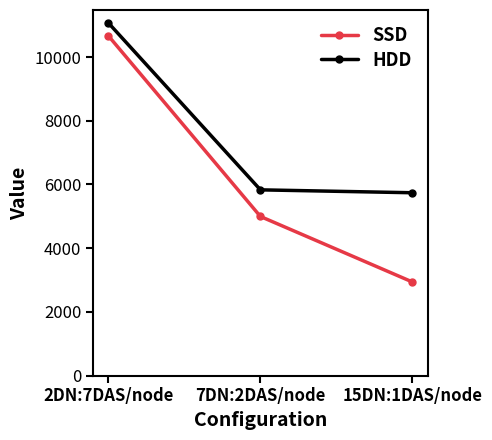

What is the spread (max minus min) of values at 2DN:7DAS/node?

406